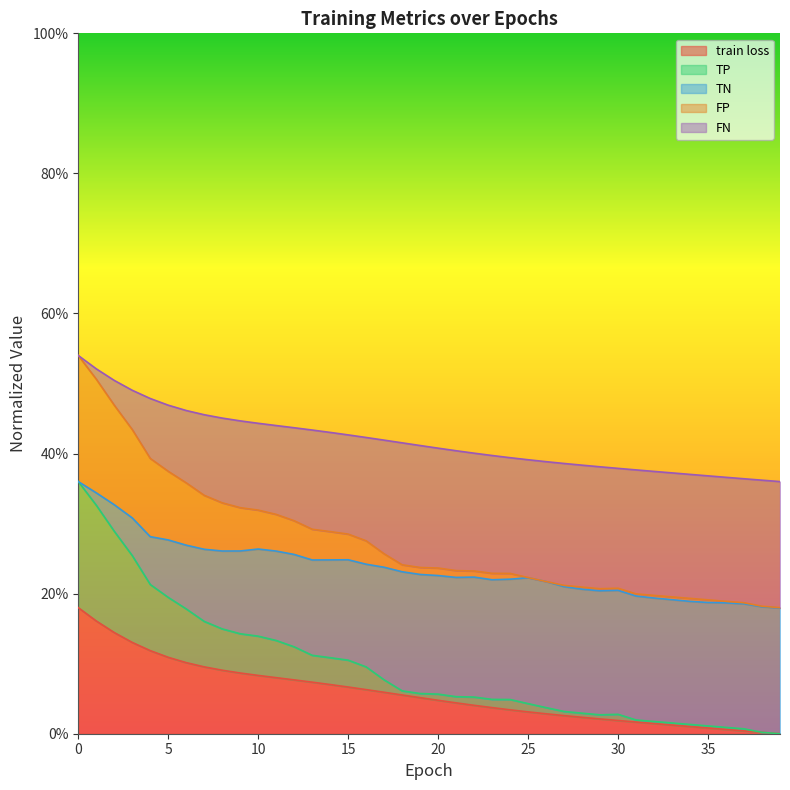

What are all the series names shown in the legend?

train loss, TP, TN, FP, FN